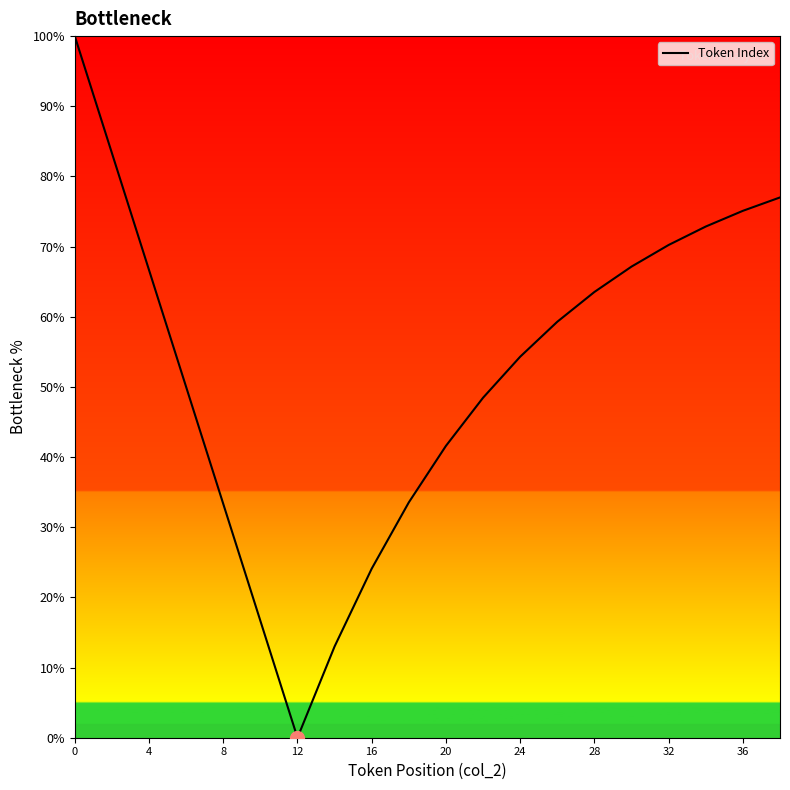

What is the greatest value displayed?

100.0